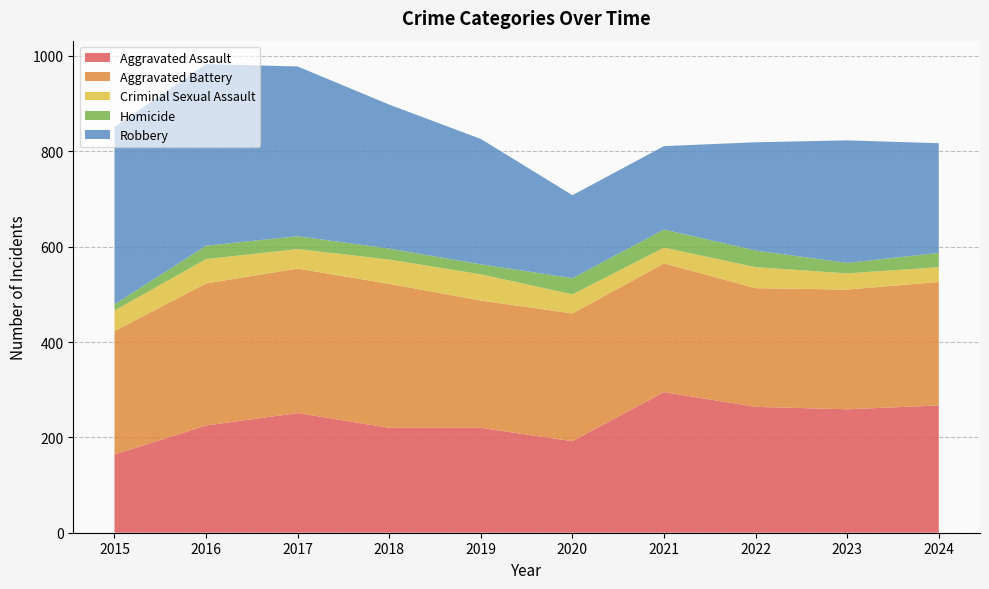

Reading right to left, list all the values displayed in this chart.

Aggravated Assault: 267	259	264	295	192	220	220	251	225	164
Aggravated Battery: 259	251	249	270	268	267	302	303	298	259
Criminal Sexual Assault: 31	34	44	33	40	55	51	41	51	43
Homicide: 30	22	35	38	34	21	23	27	28	13
Robbery: 230	257	227	175	174	263	302	356	381	372